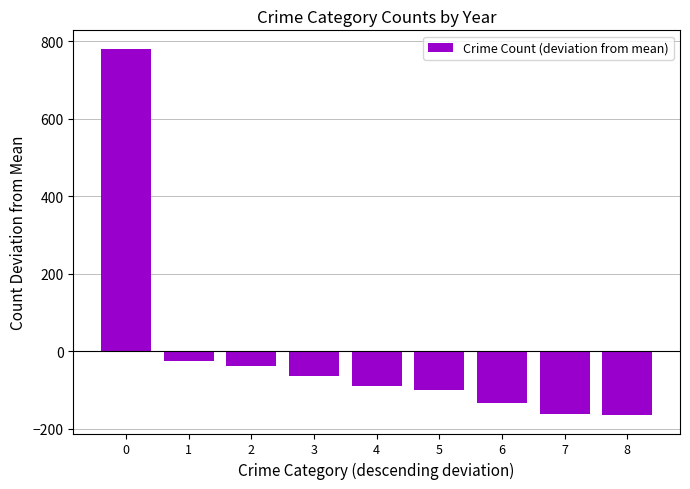

The value at 4 is -89.9. True or false?

True